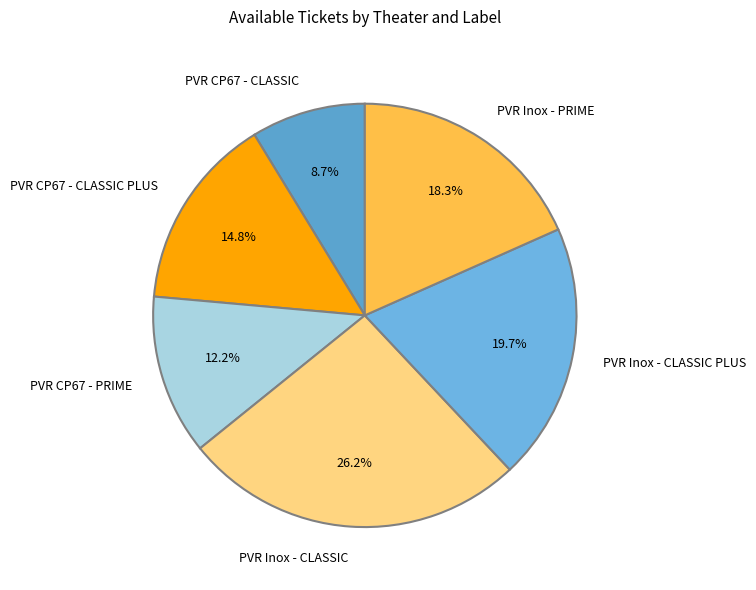

Which has a higher value, PVR Inox - CLASSIC or PVR Inox - PRIME?

PVR Inox - CLASSIC